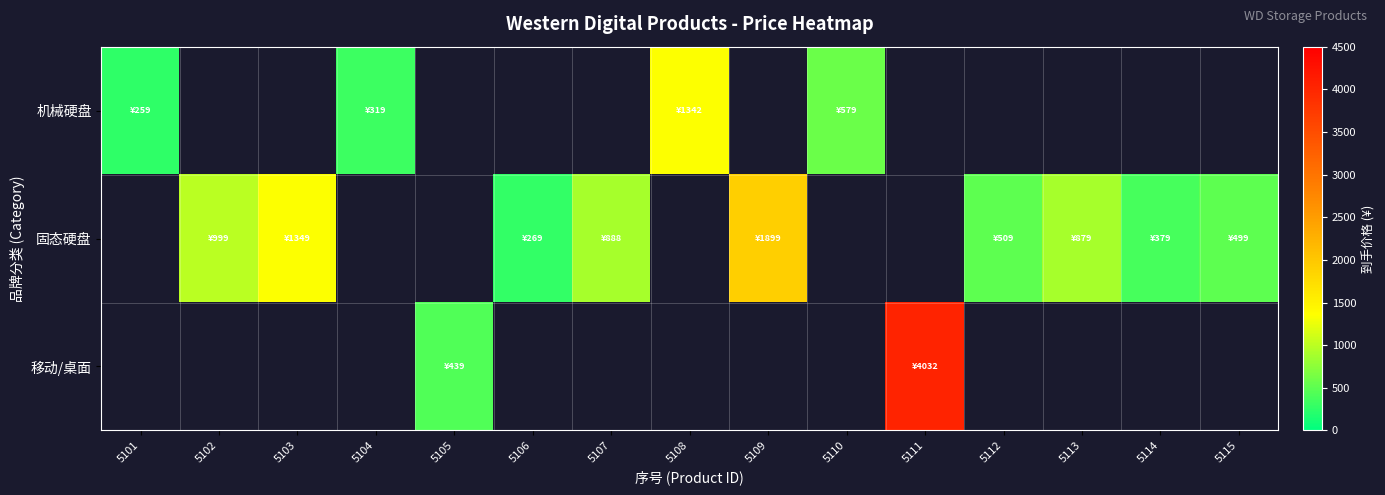

How many data points in 机械硬盘 are less than 1342?

3